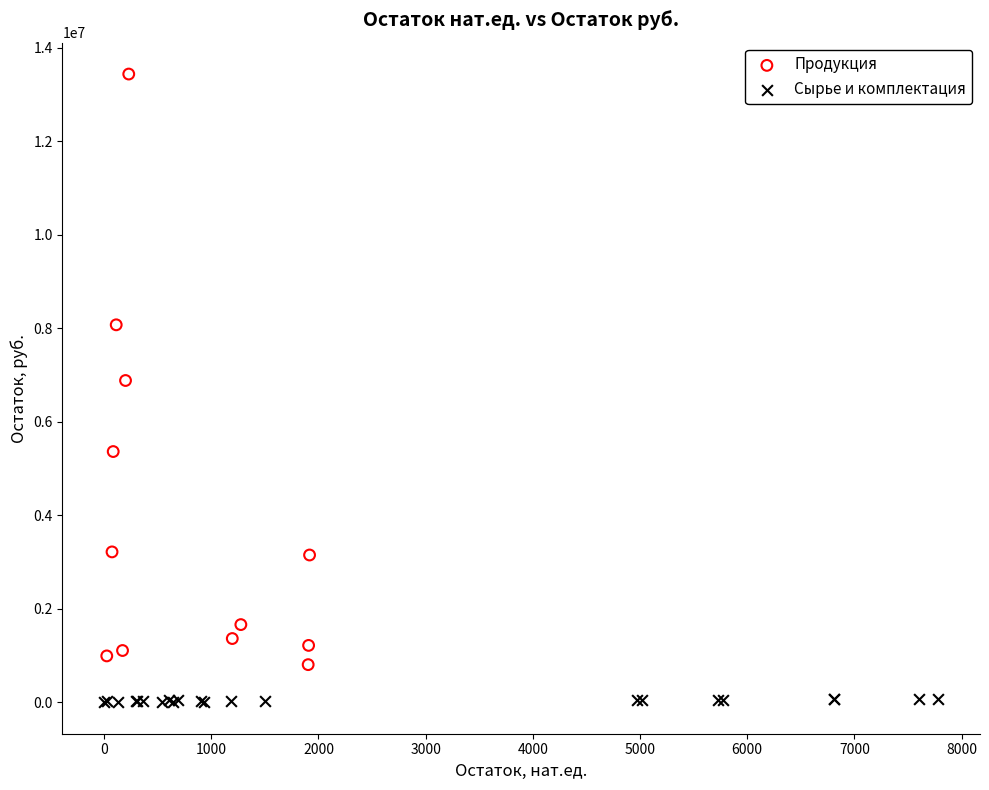

Which series reaches the minimum Y coordinate?

Сырье и комплектация